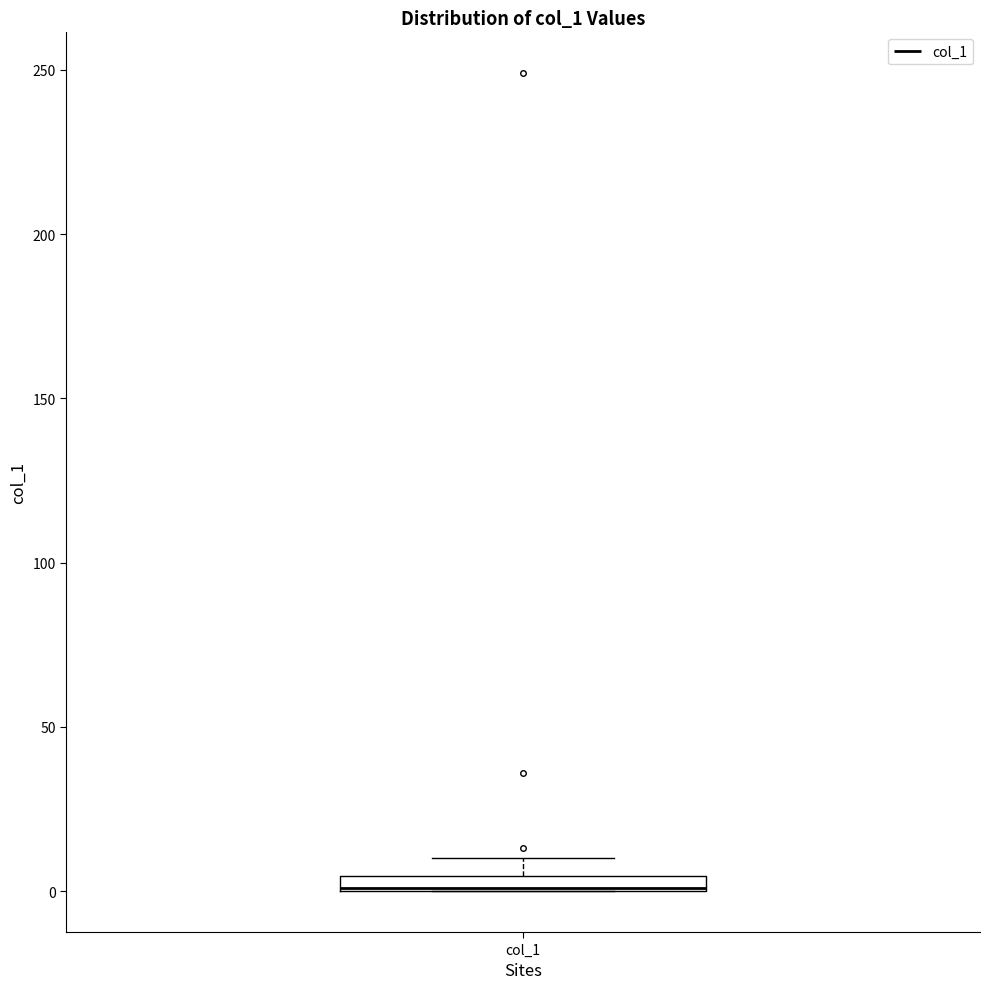

Where is the lower edge of the box for col_1 on the y-axis? The values are not printed on the chart, so give them approximately, as read against the axis.

0